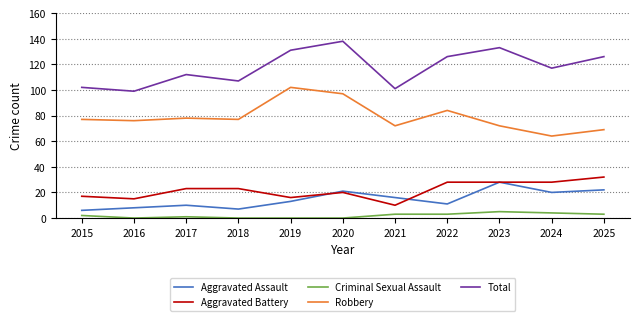

What is the difference between the highest and lowest values at 2022?

123